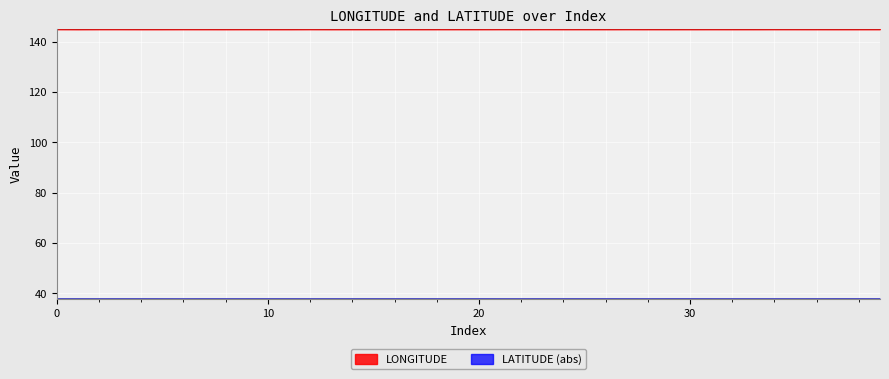

The LONGITUDE series shows 200.6 at 4. True or false?

False